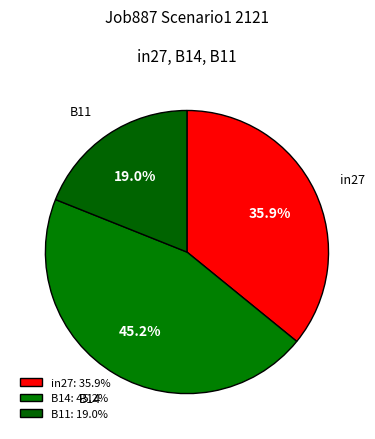

Is there any slice that represents more than half of the pie?

No